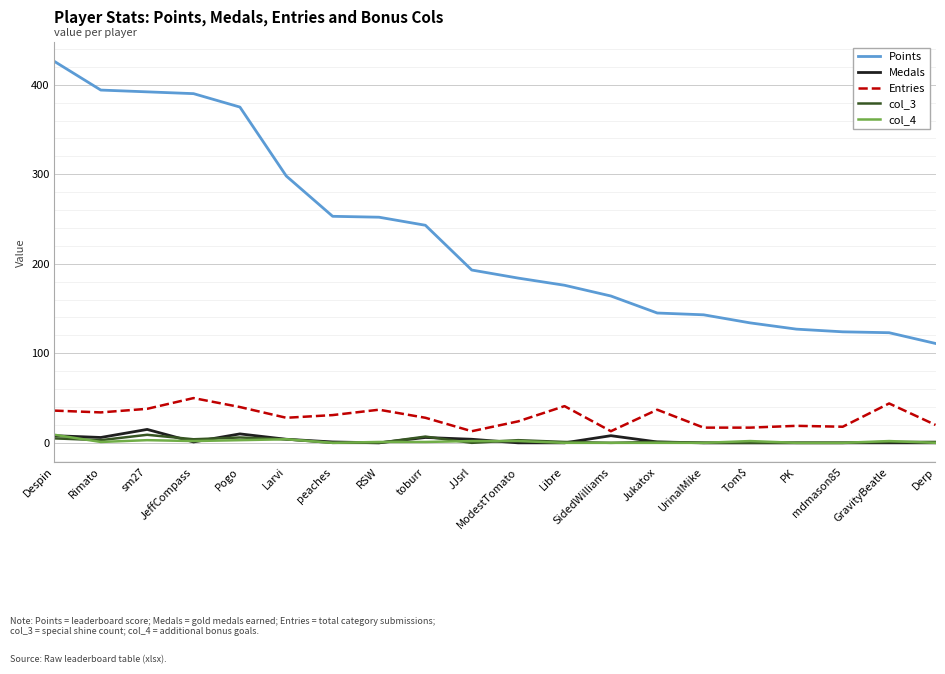

True or false: col_3 and Entries cross at least once.

False